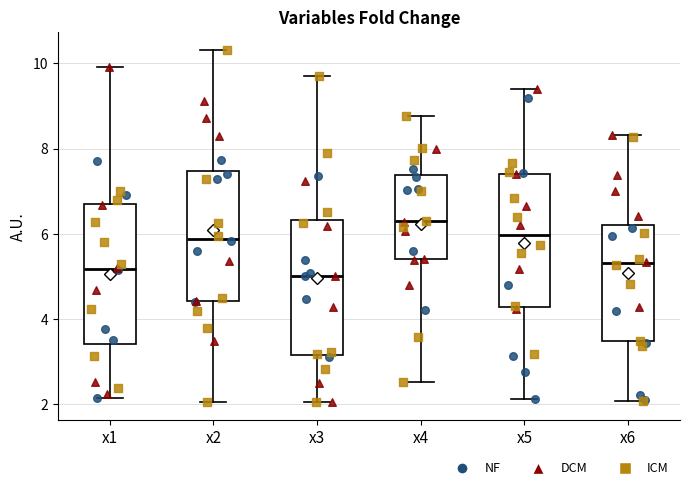

Reading left to right, read every box against the y-axis: the position of its median line, the range the box covers, and the ends of its whiskers. The values are not printed on the chart, so give them approximately, as read against the axis.

x1: median 5.2, box 3.4 to 6.8, whiskers 2.2 to 10.0
x2: median 5.8, box 4.4 to 7.4, whiskers 2.0 to 10.4
x3: median 5.0, box 3.2 to 6.4, whiskers 2.0 to 9.8
x4: median 6.2, box 5.4 to 7.4, whiskers 2.6 to 8.8
x5: median 6.0, box 4.2 to 7.4, whiskers 2.2 to 9.4
x6: median 5.4, box 3.4 to 6.2, whiskers 2.0 to 8.4